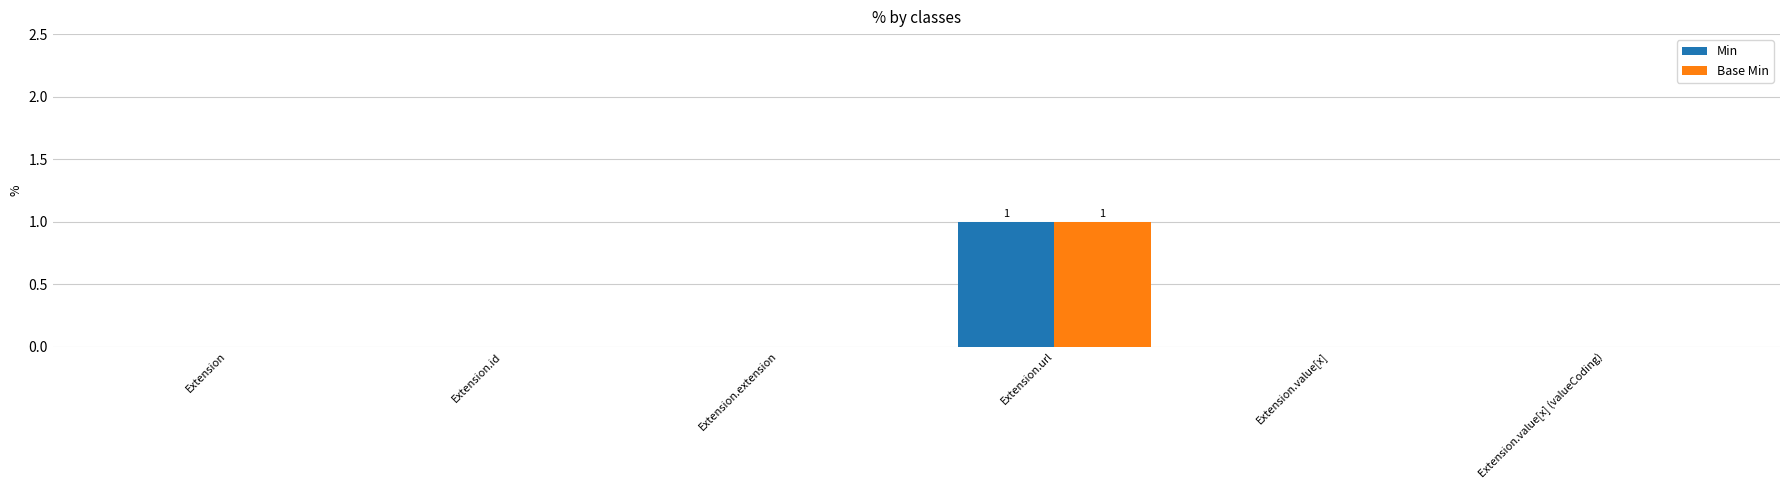

Which label corresponds to the largest value in the chart?

Extension.url